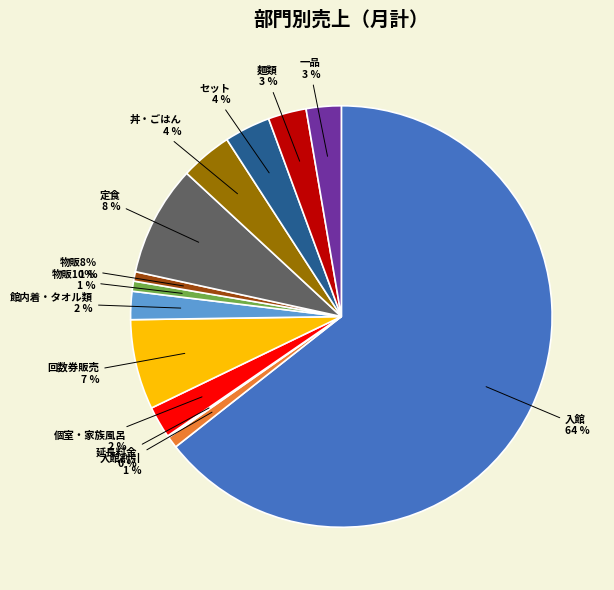

Does 入館割引 represent more than half of the total?

No